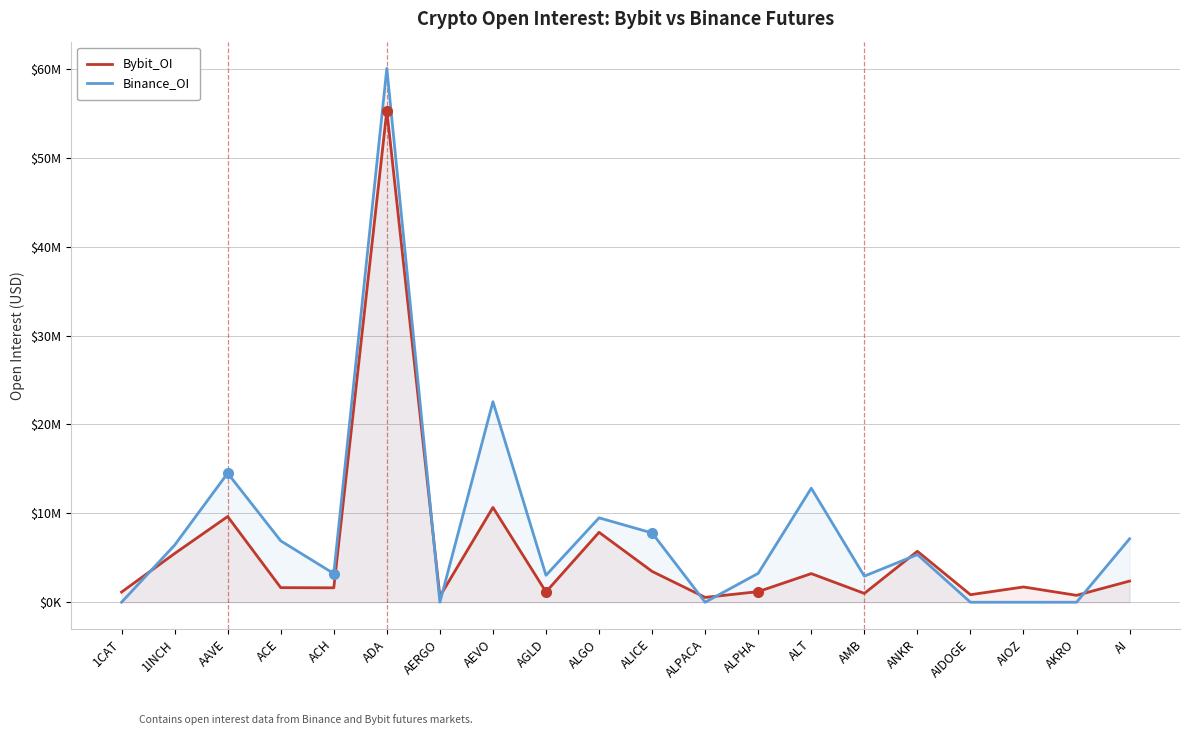

What is the sum of the Bybit_OI values at AMB and ACH?

2611549